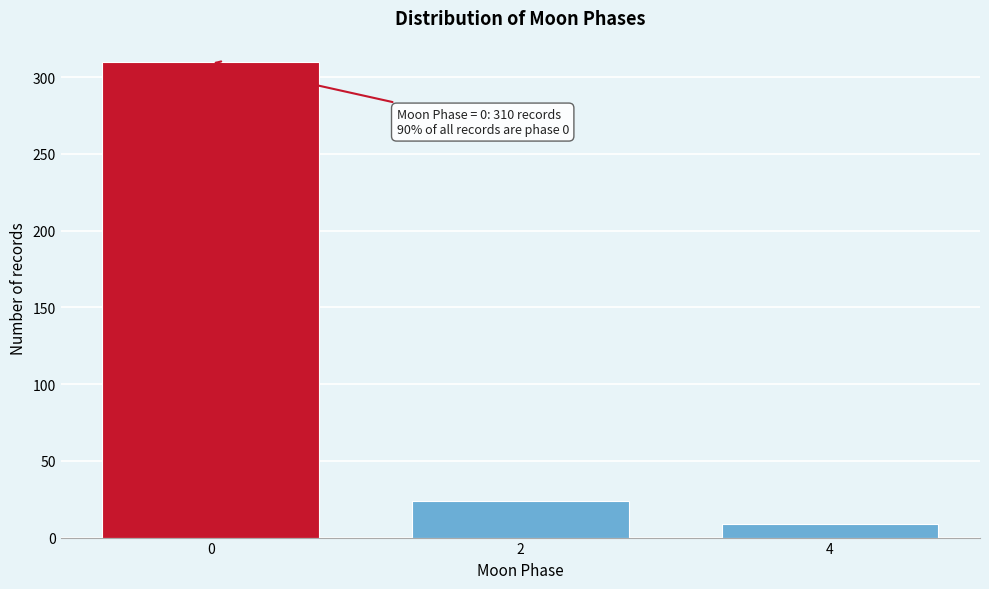

Reading left to right, extract all data points from this chart.

310	24	9